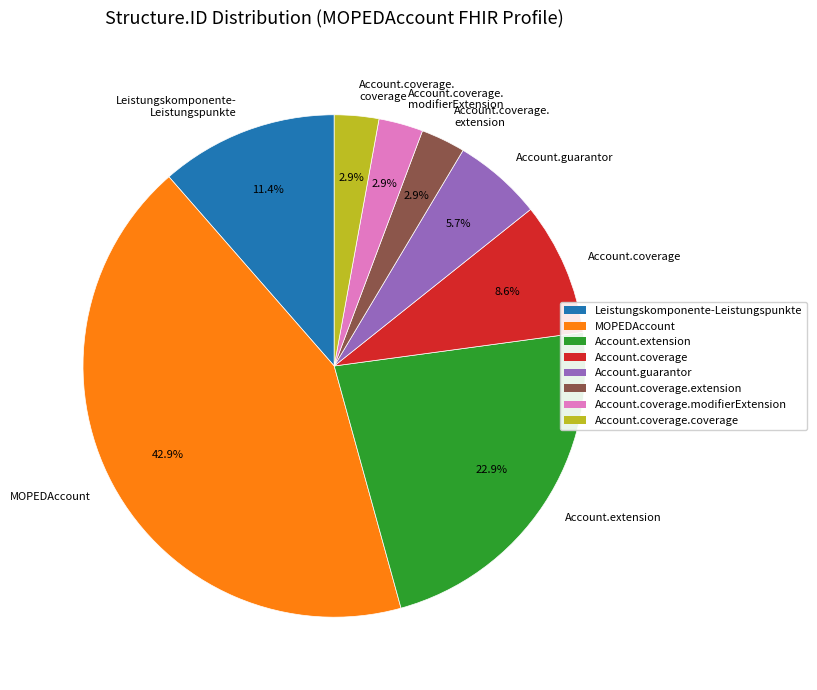

To the nearest percent, what is the average slice percentage?

12%